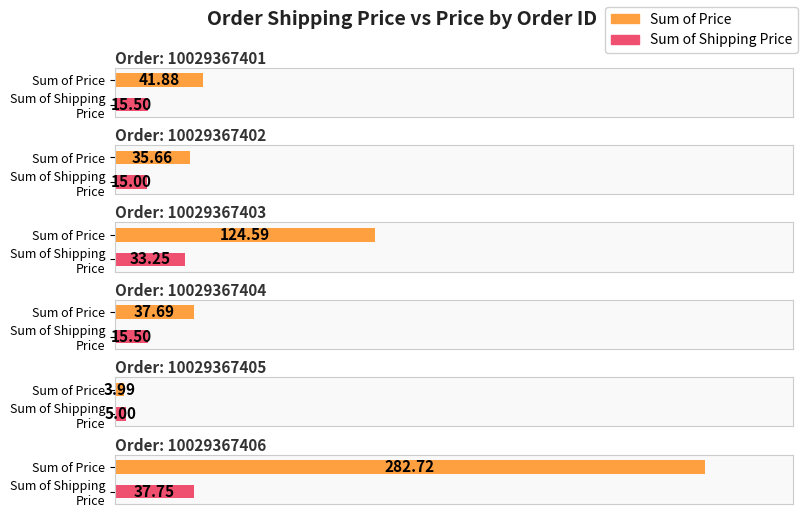

Between 10029367405 and 10029367402, which is larger?

10029367402